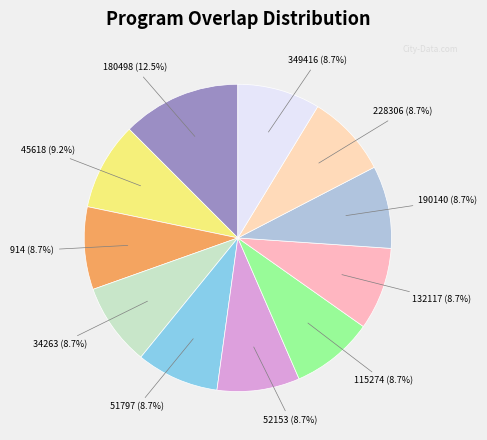

What is the largest slice in the pie chart?

180498